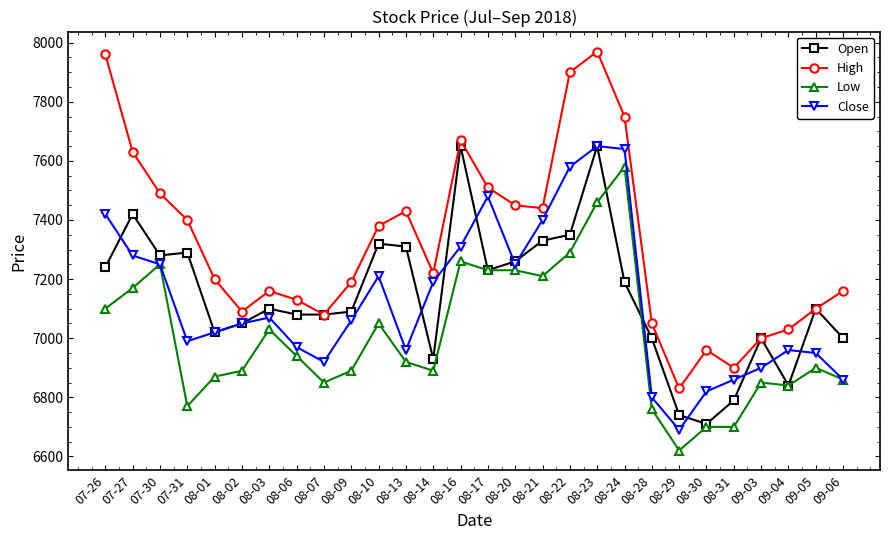

What is the spread (max minus min) of values at 08-16?

410